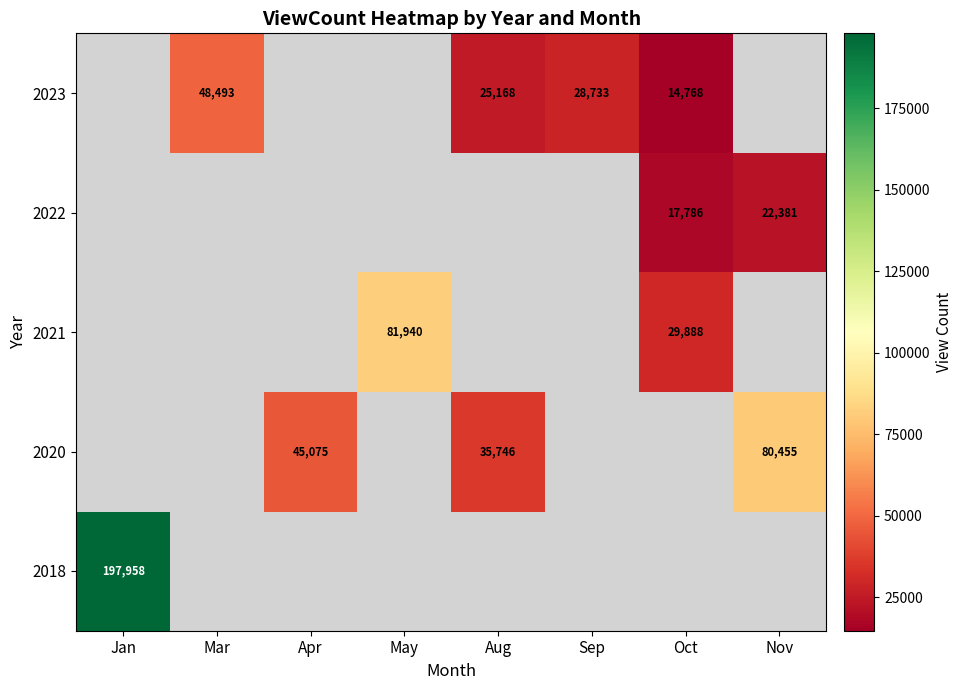

The 2023 series shows 74189 at Mar. True or false?

False